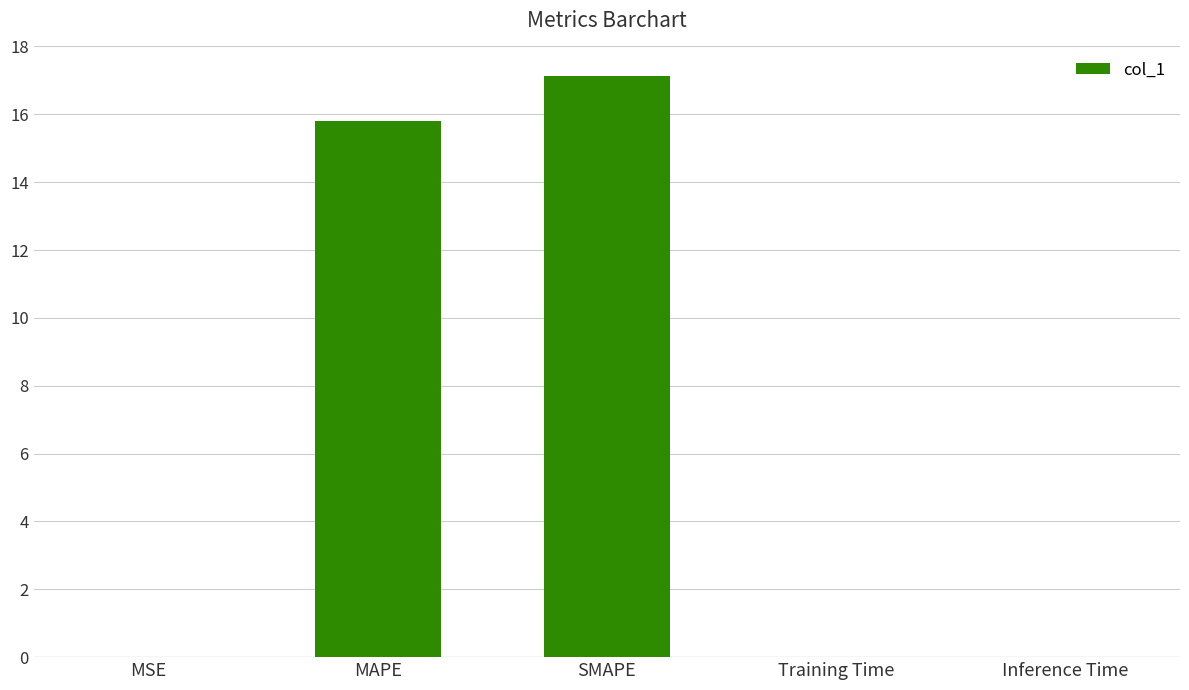

What is the greatest value displayed?

17.1